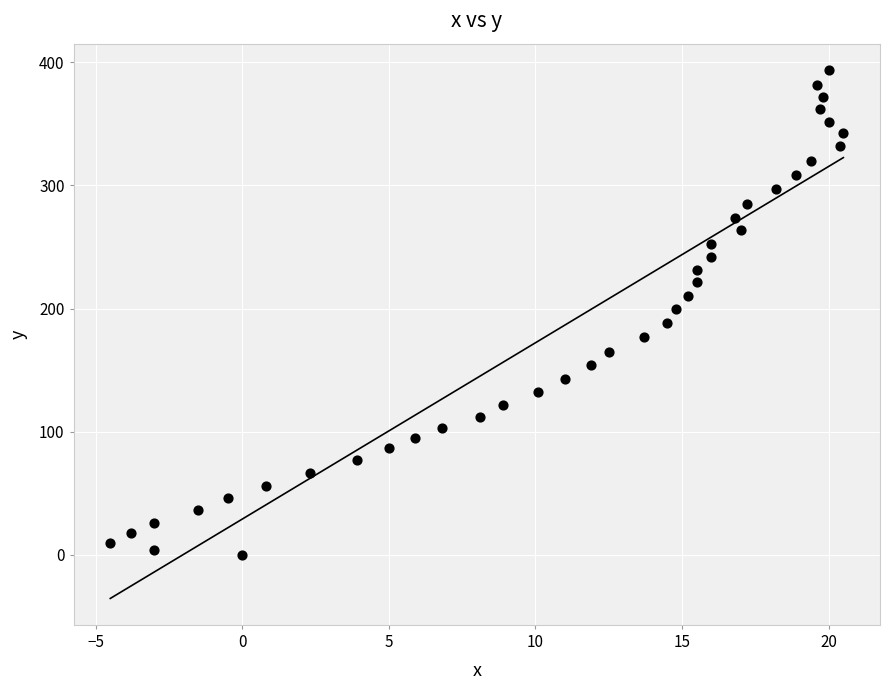

What is the range of Y values (max minus min)?

393.6